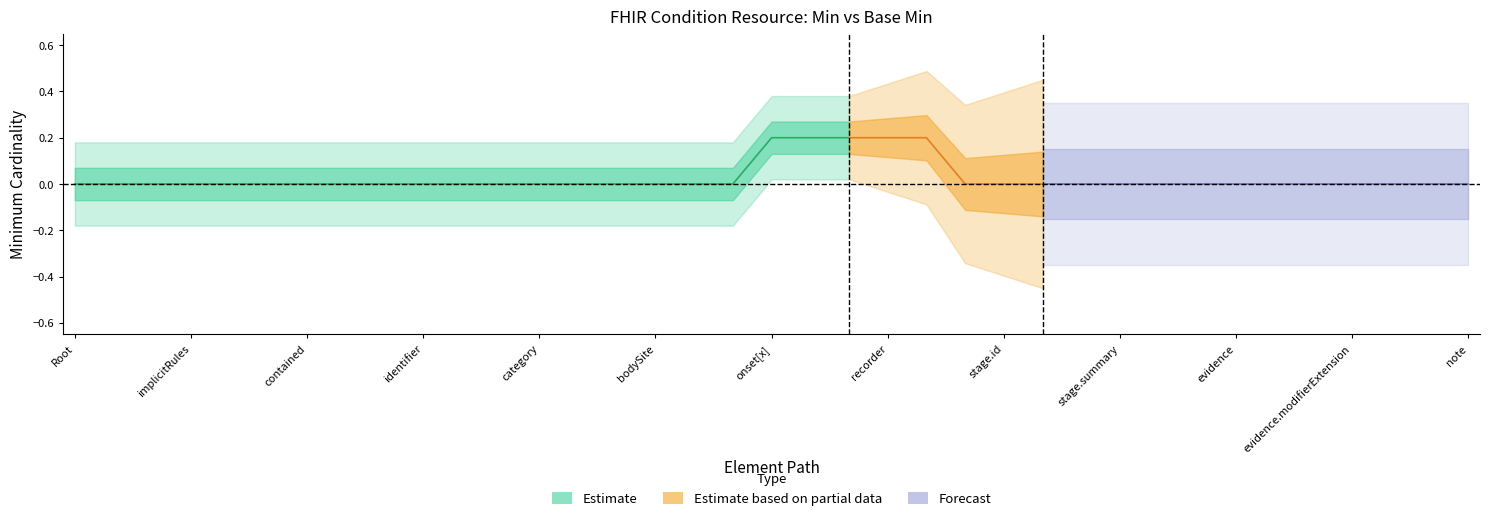

True or false: Min and Base Min intersect in this chart.

False